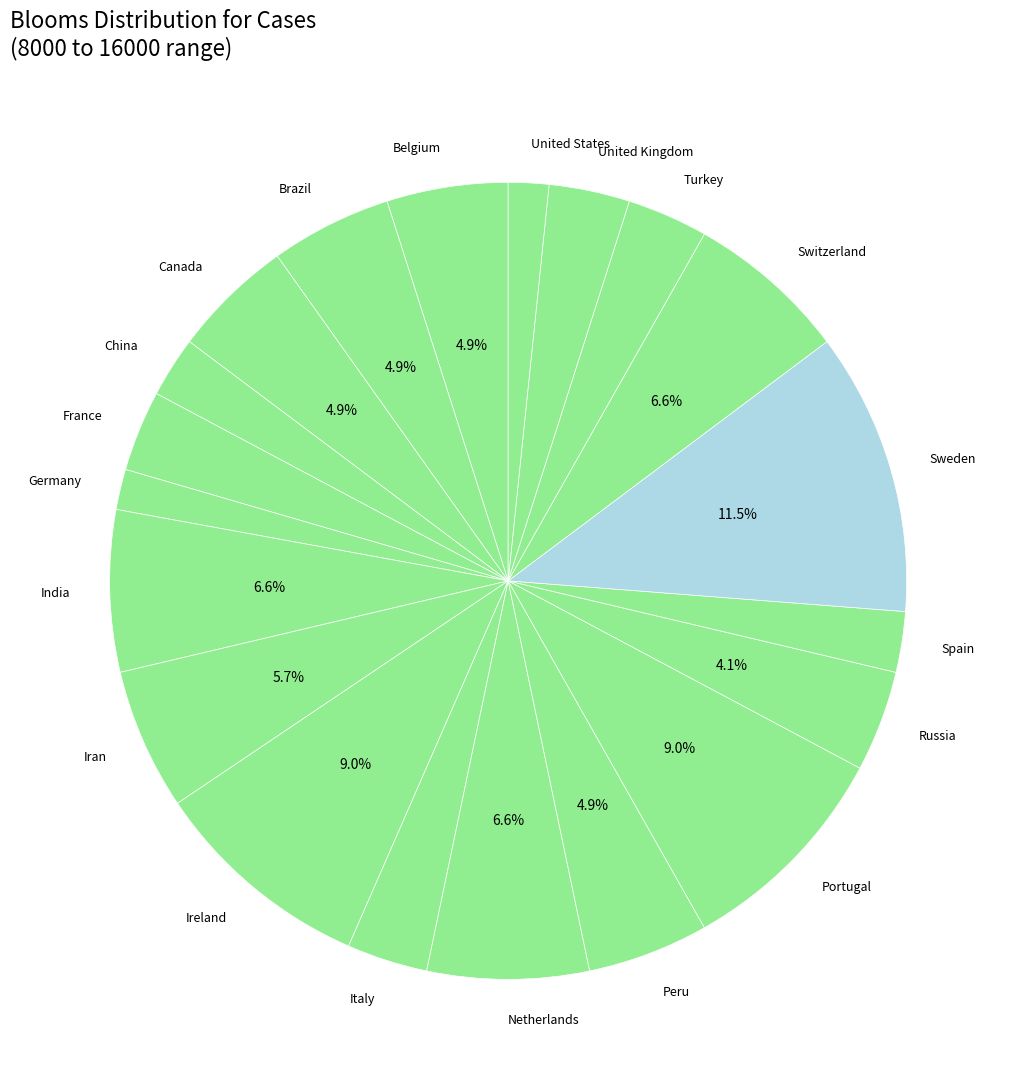

True or false: Sweden accounts for 18% of the total.

False